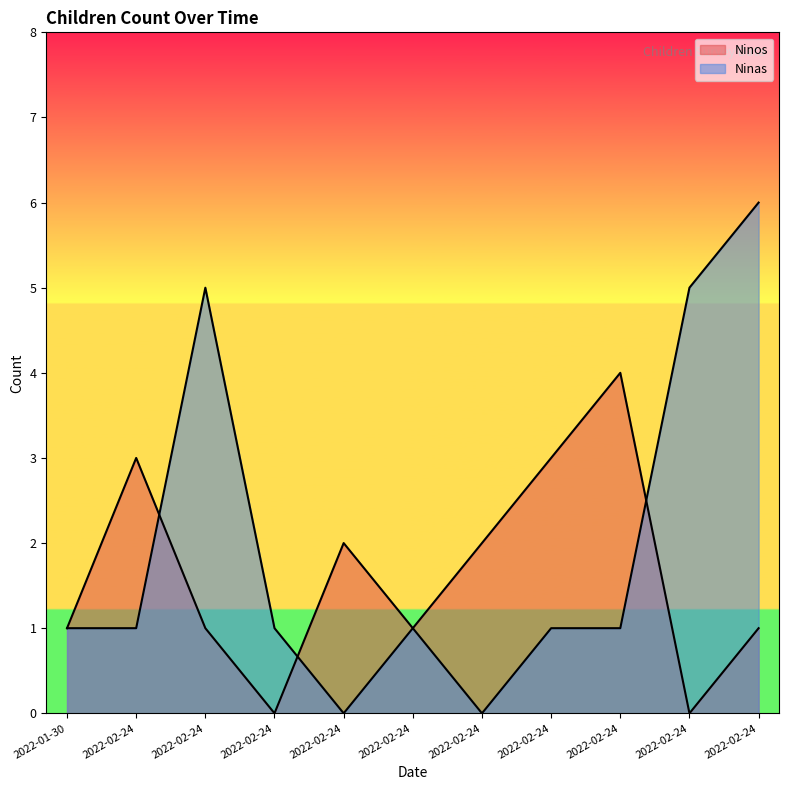

In Ninas, how many points are lower than both neighbors (excluding endpoints)?

2